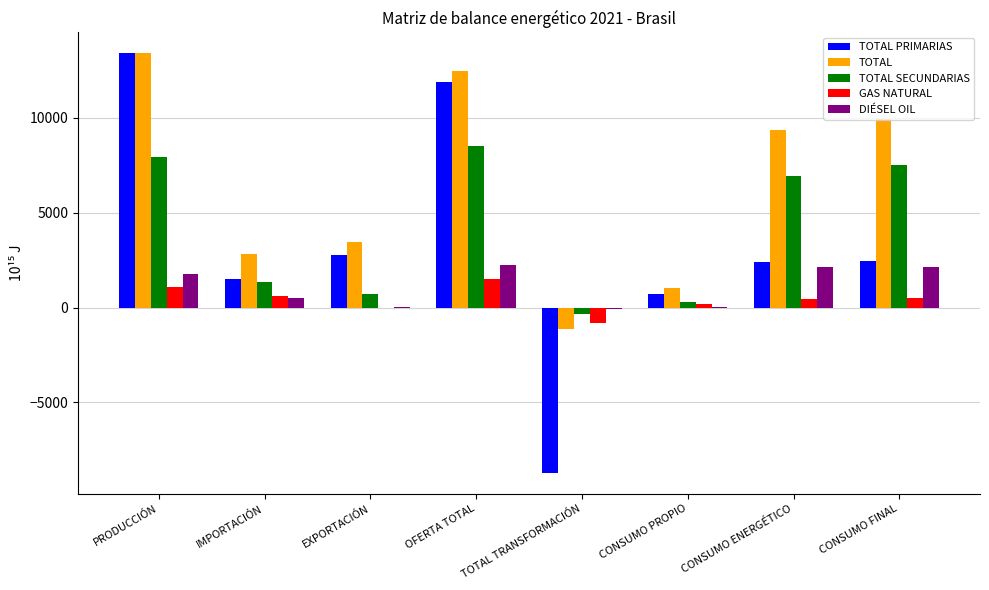

True or false: TOTAL has a value of 9924.2 at CONSUMO FINAL.

True